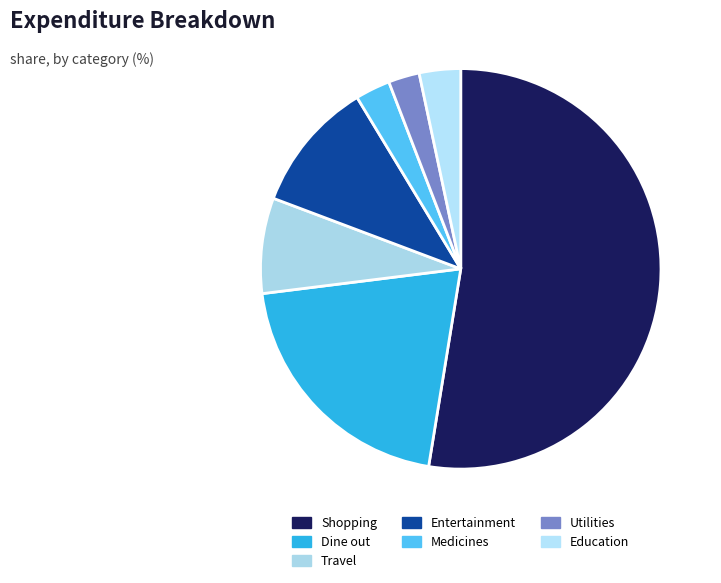

True or false: Utilities accounts for 11% of the total.

False